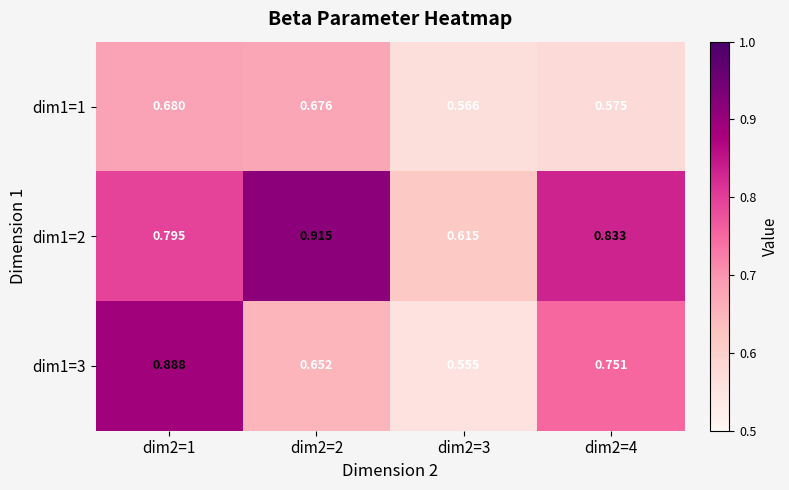

Is the value of dim1=2 at dim2=4 greater than the value of dim1=3 at dim2=3?

Yes